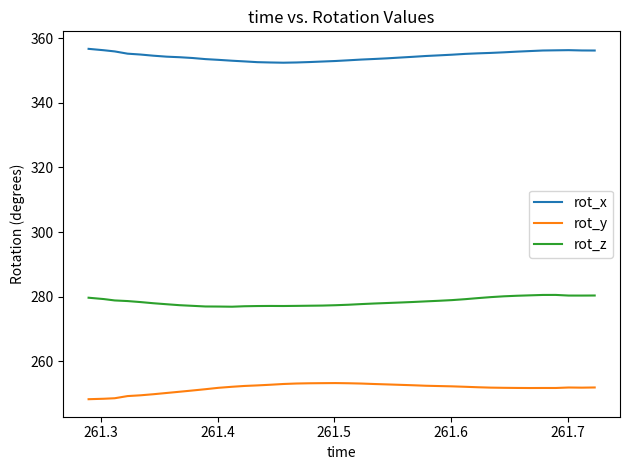

What is the maximum value shown in the chart?

356.8